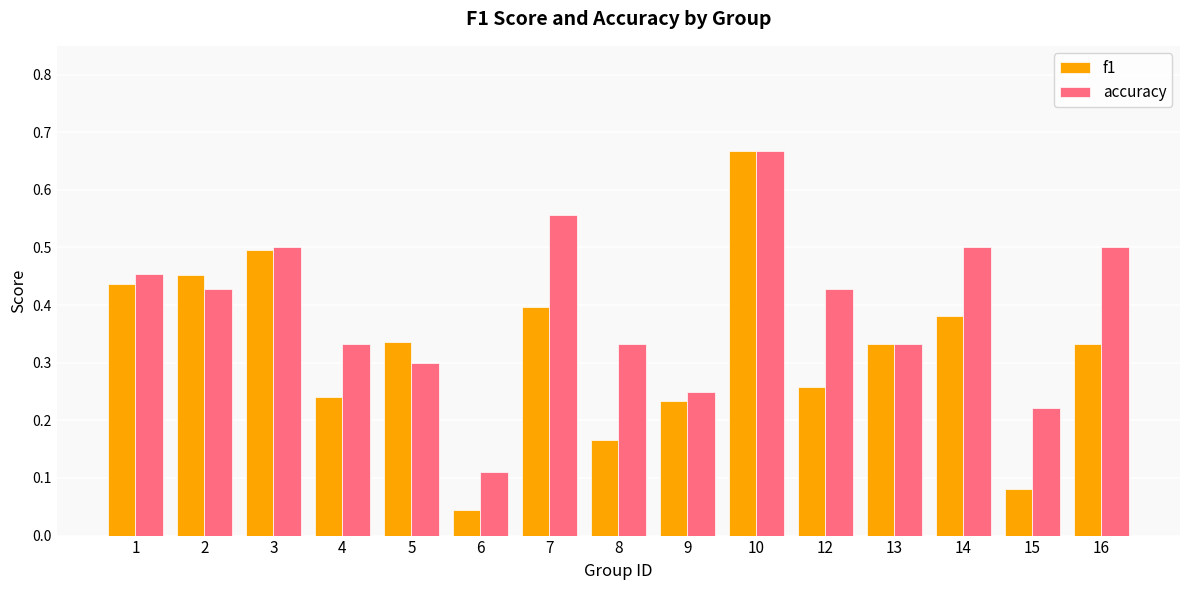

Which series has the widest spread of values?

f1